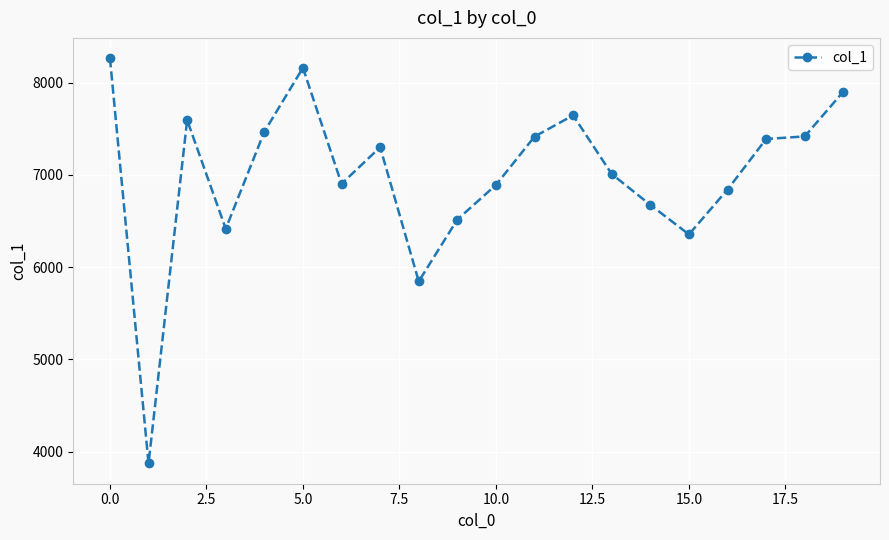

True or false: there are more than 2 points higher than both neighbors.

True